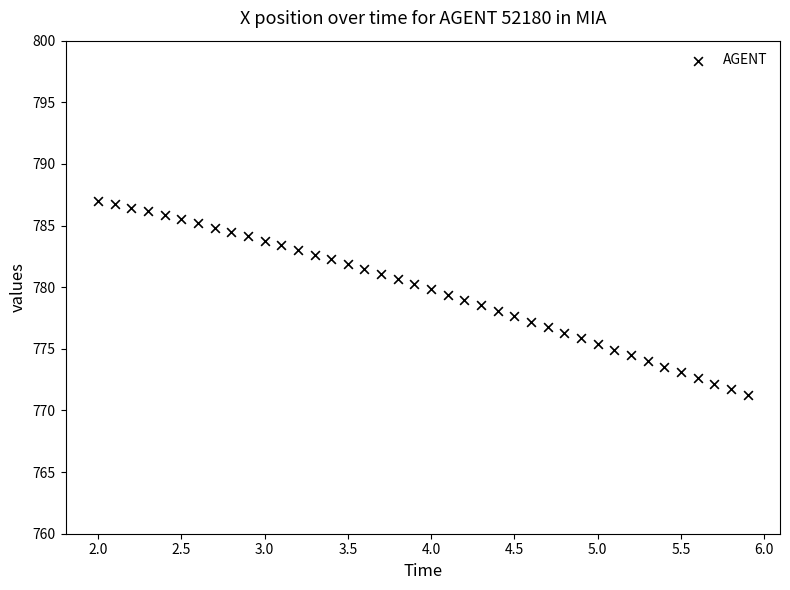

What is the range of X values (max minus min)?

3.9